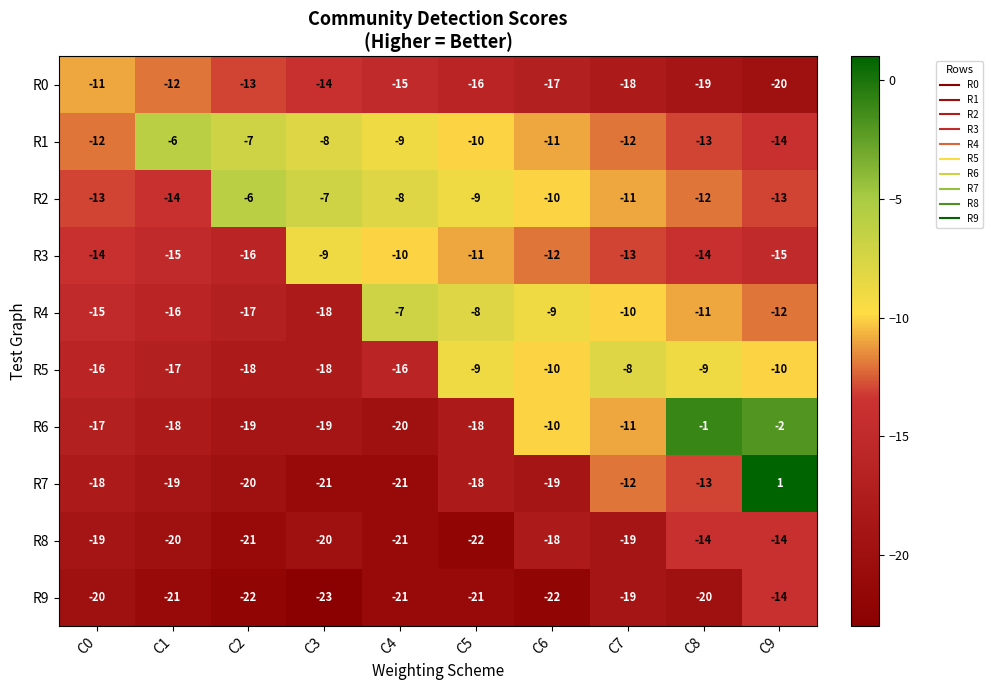

Which label corresponds to the smallest value in the chart?

C3